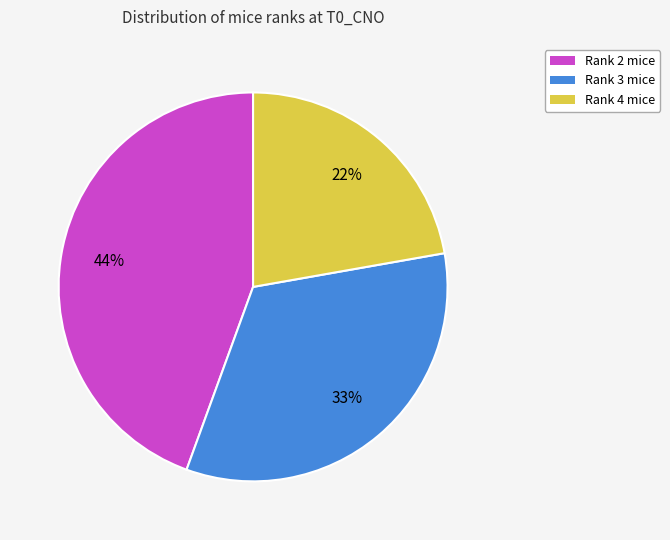

To the nearest percent, what is the average slice percentage?

33%